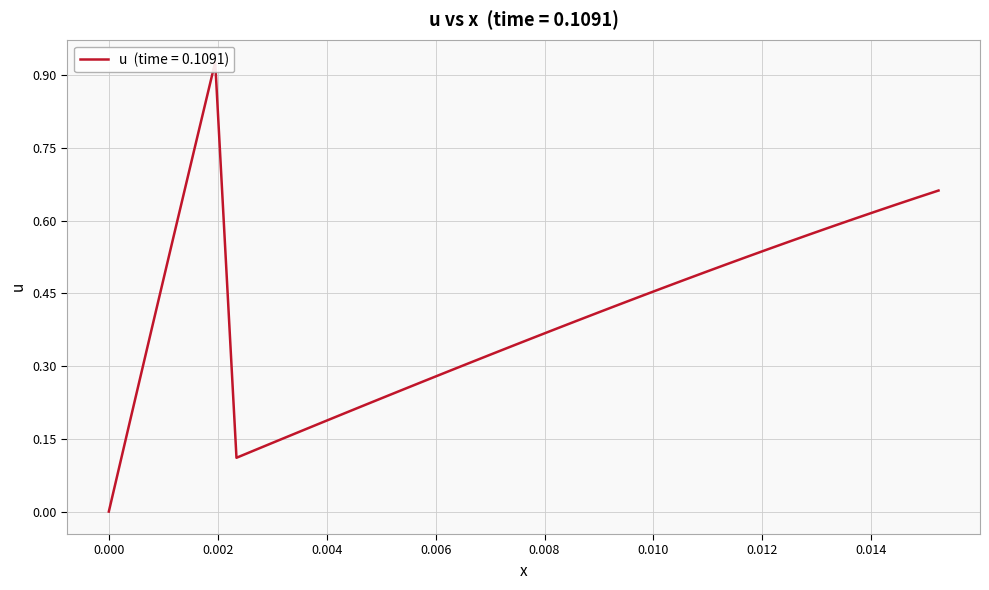

Is this an area chart (filled region under the line)?

No